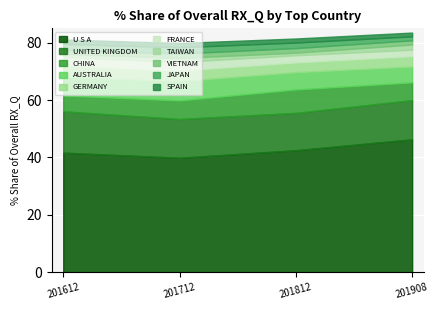

At which label is % Share 201908 closest to 23?

UNITED KINGDOM